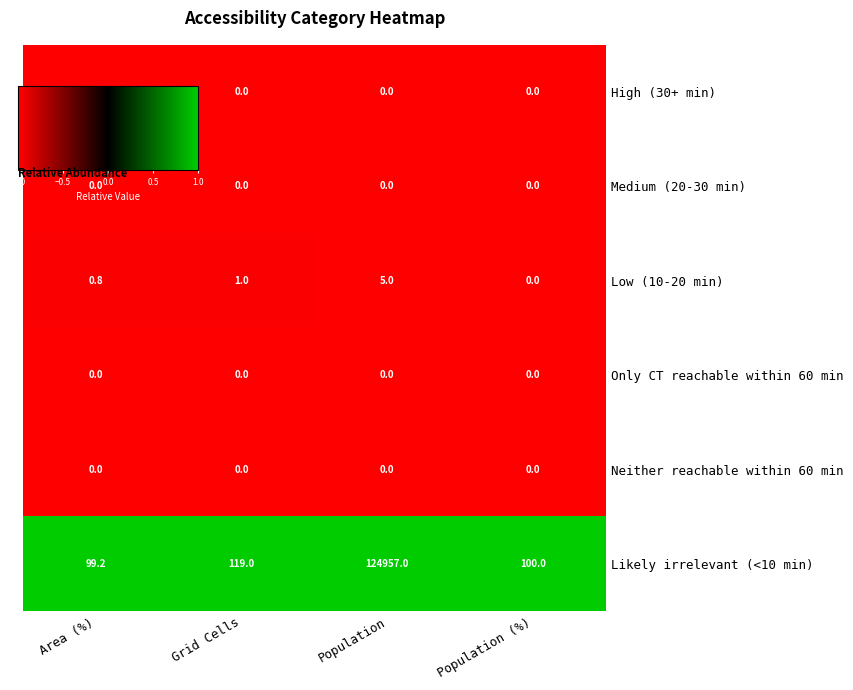

Which series has the widest spread of values?

Likely irrelevant (<10 min)